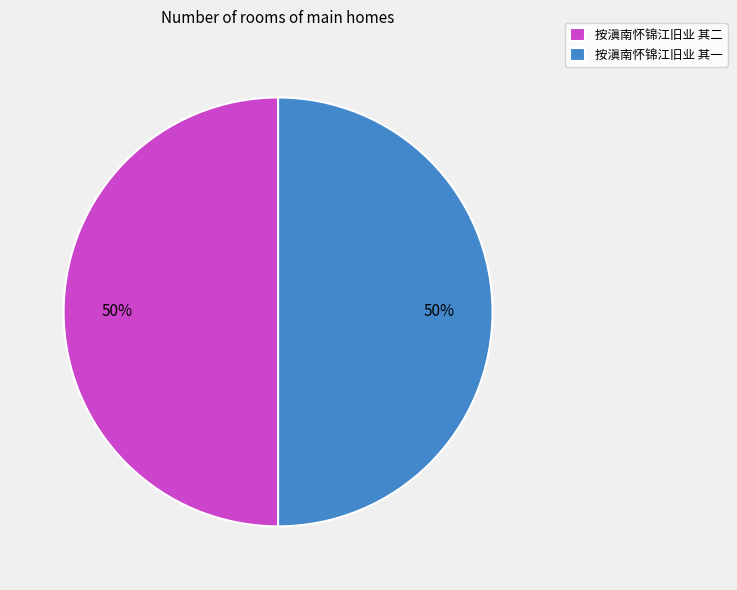

To the nearest percent, what percentage of the pie is 按滇南怀锦江旧业 其二?

50%